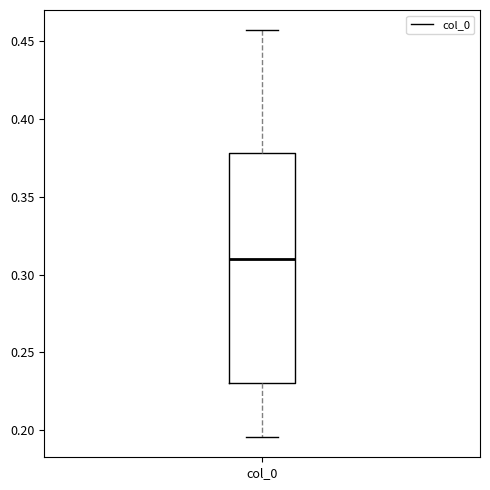

Transcribe this box plot: give where the median line is, the range the box spans, and where the two whiskers end, as read against the y-axis. The values are not printed on the chart, so give them approximately, as read against the axis.

median 0.310, box 0.230 to 0.380, whiskers 0.195 to 0.455